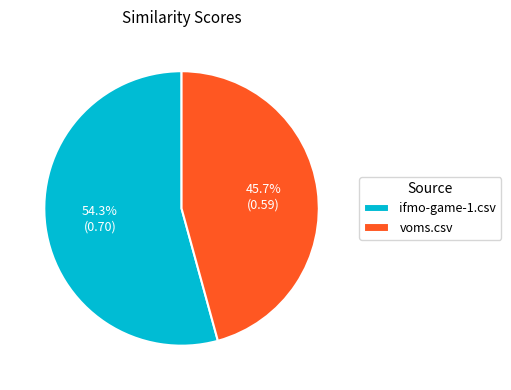

Rank the categories by value from highest to lowest.

ifmo-game-1.csv, voms.csv